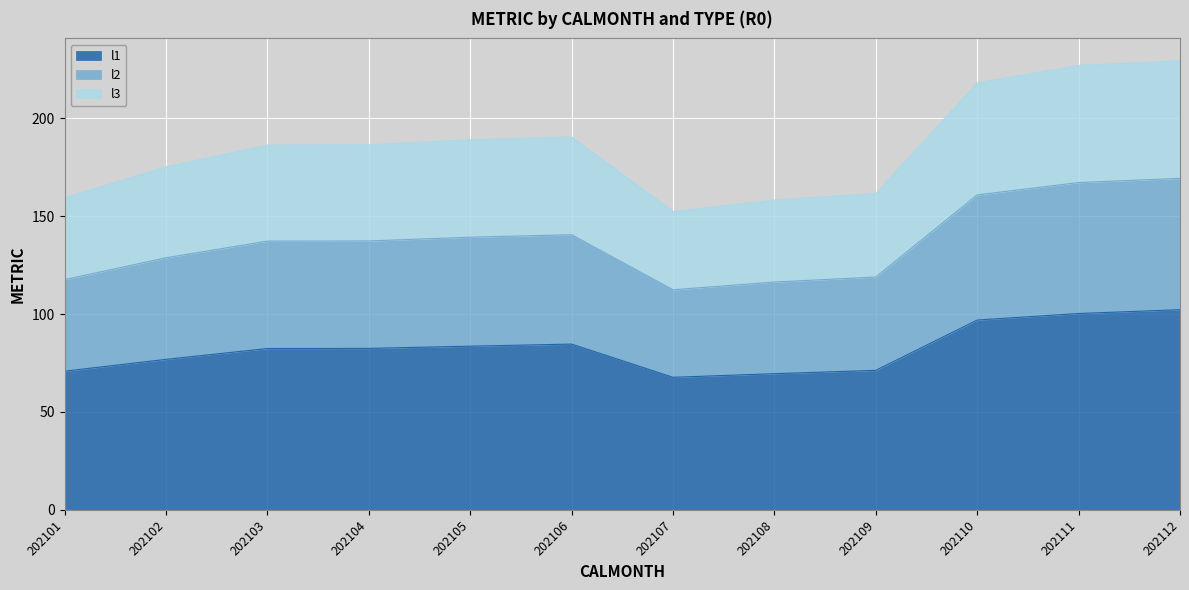

What is the total value across all series at 202106?

190.6